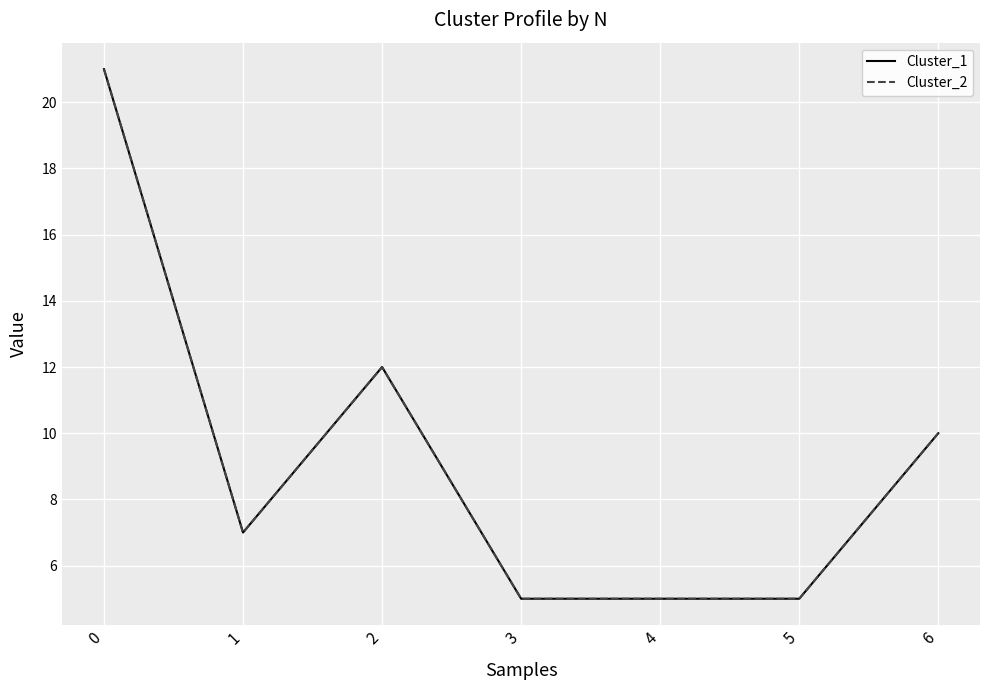

Does the chart display data point markers on the line(s)?

No